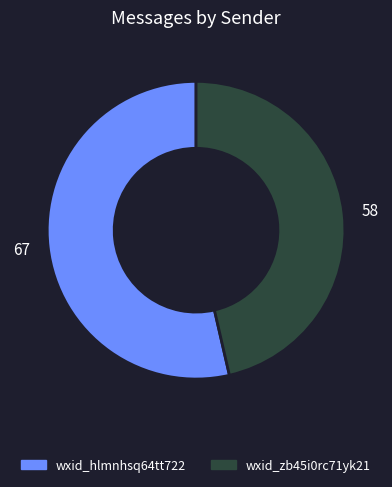

Approximately how many times larger is the value at wxid_hlmnhsq64tt722 compared to wxid_zb45i0rc71yk21?

1.2